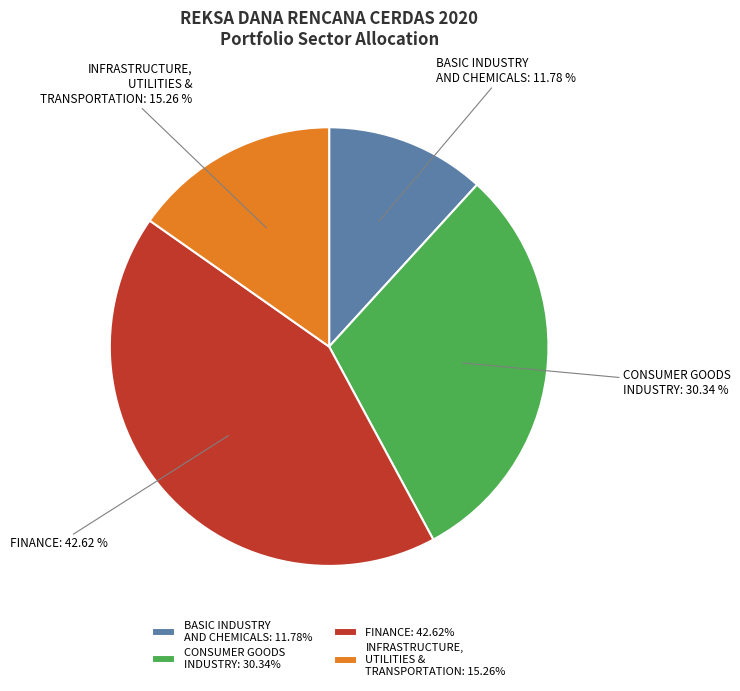

Combined, do FINANCE: 42.62% and INFRASTRUCTURE, UTILITIES & TRANSPORTATION: 15.26% account for over 50%?

Yes